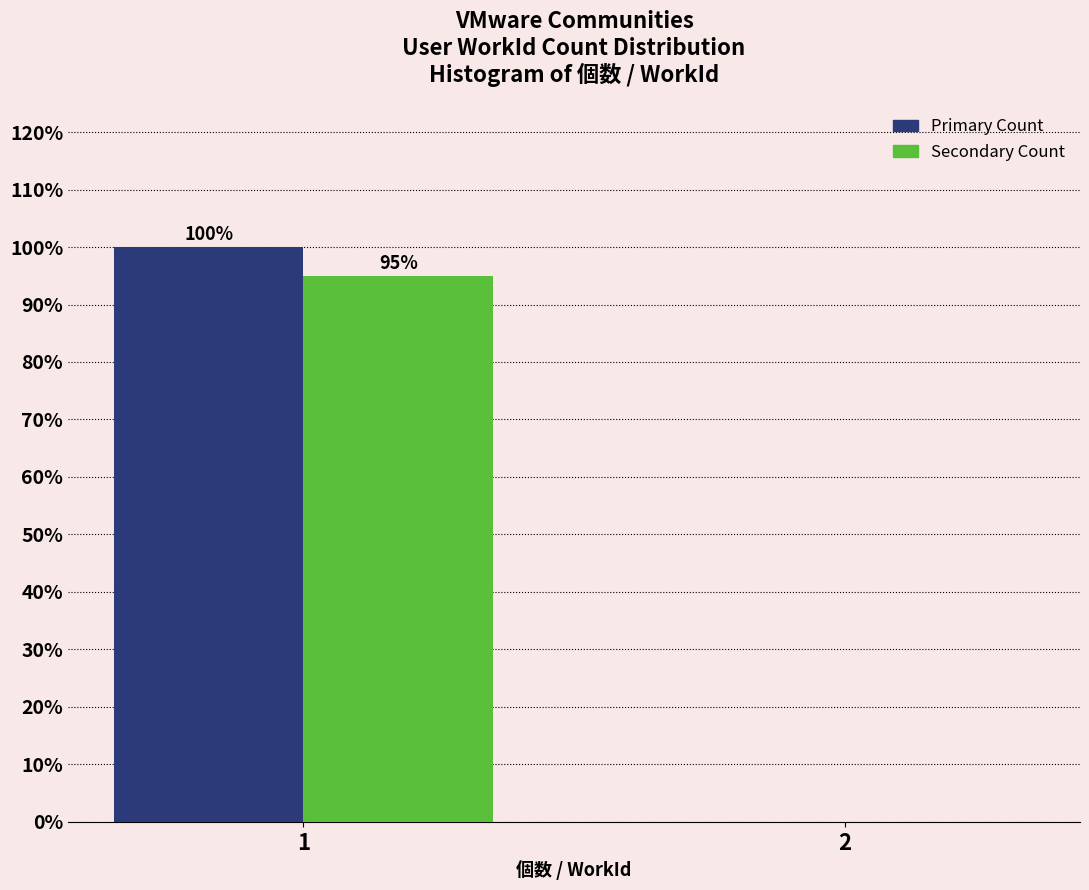

What is the greatest value displayed?

100